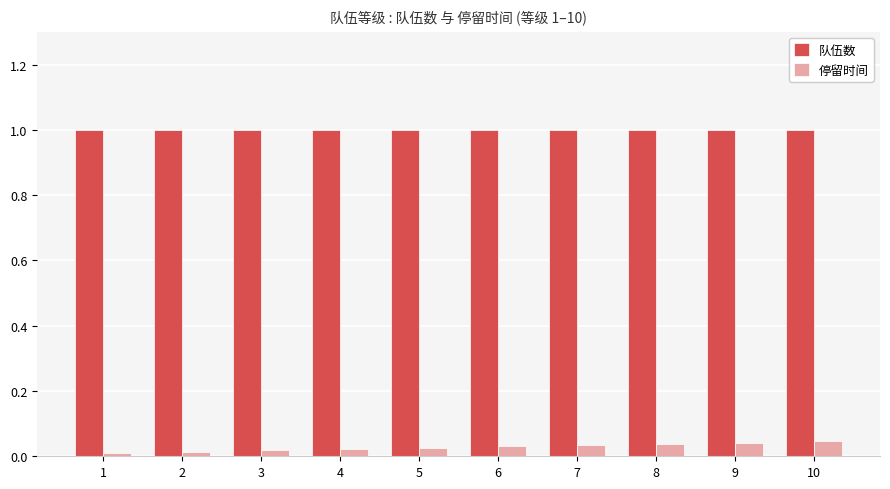

Count the 停留时间 values in the range 0 to 1.

10